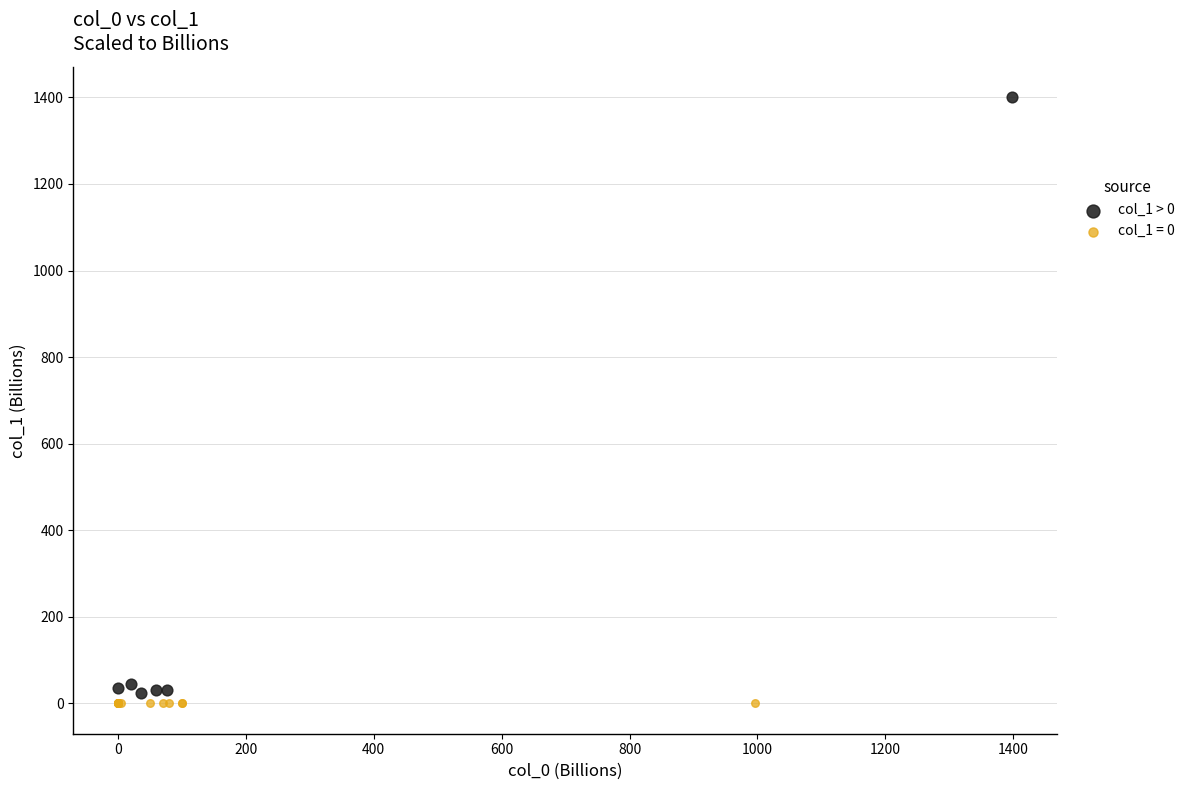

Which series contains the highest Y value?

col_1 > 0